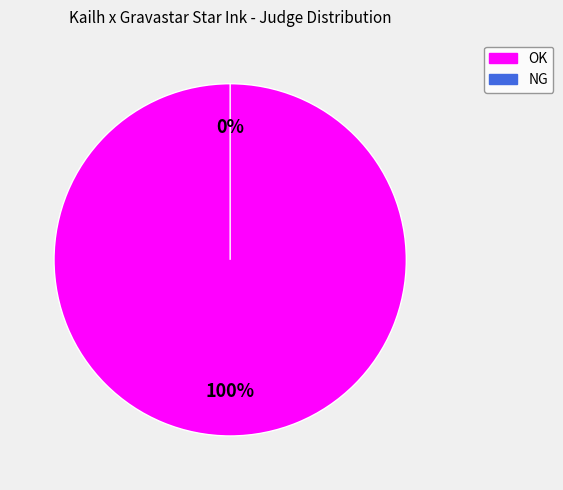

What is the change in value from OK to NG?

-2344